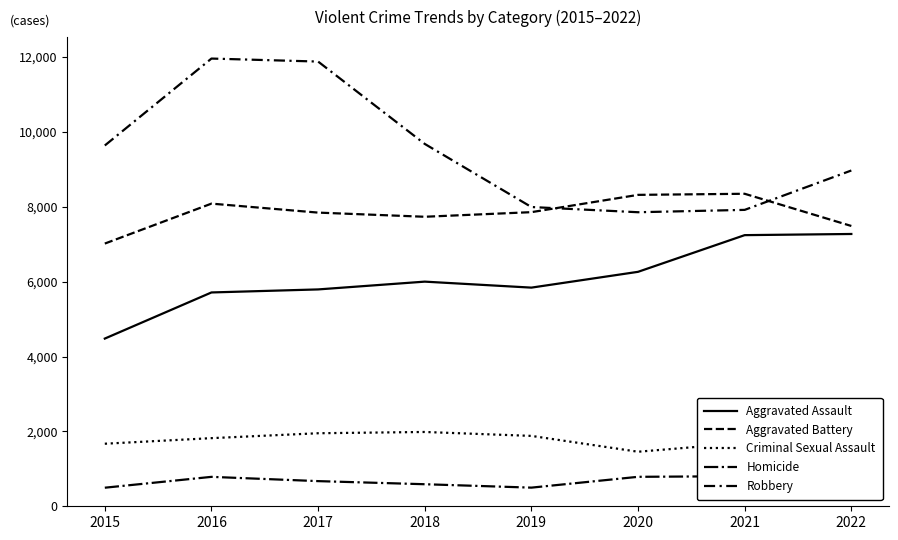

What is the difference between the maximum and minimum values in the Aggravated Battery series?

1330